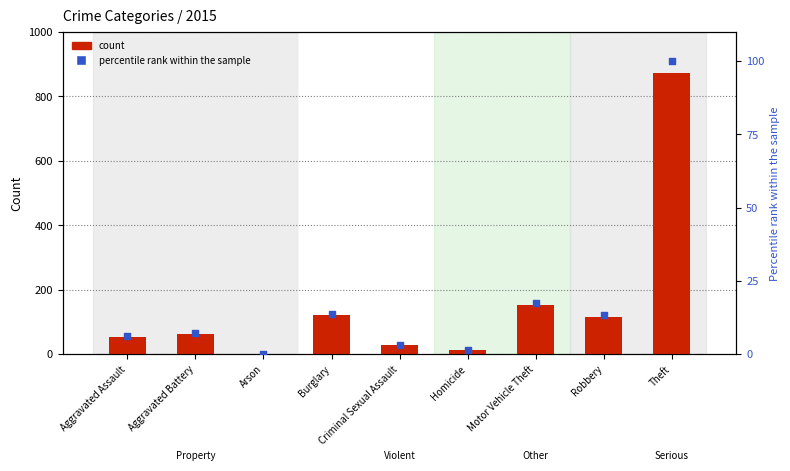

Which series reaches the maximum Y coordinate?

count